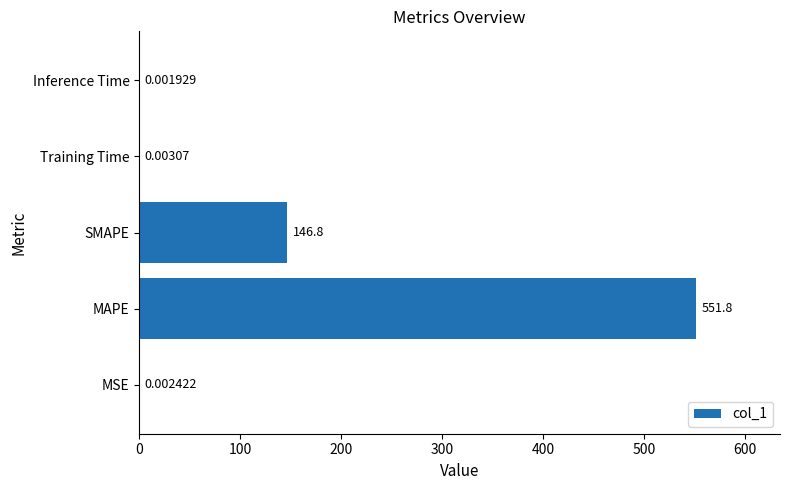

Where is the data nearest to the value 275?

SMAPE